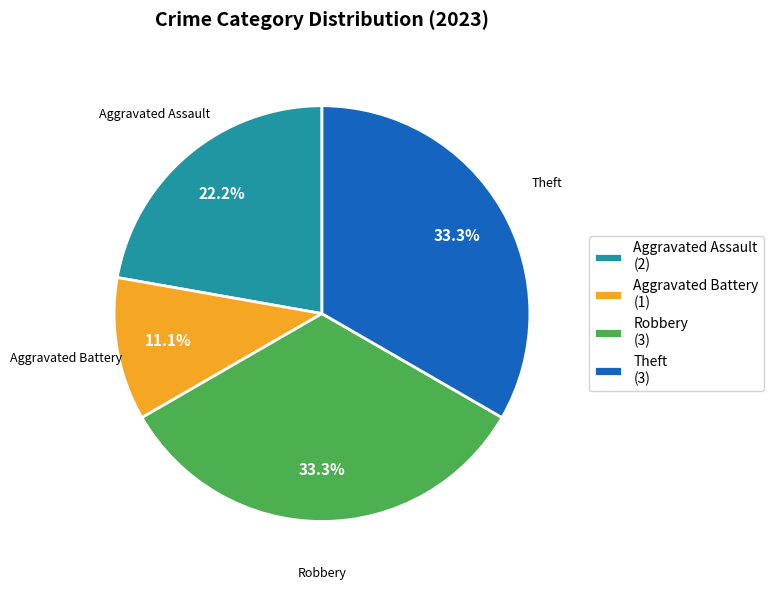

Does any single category account for the majority?

No